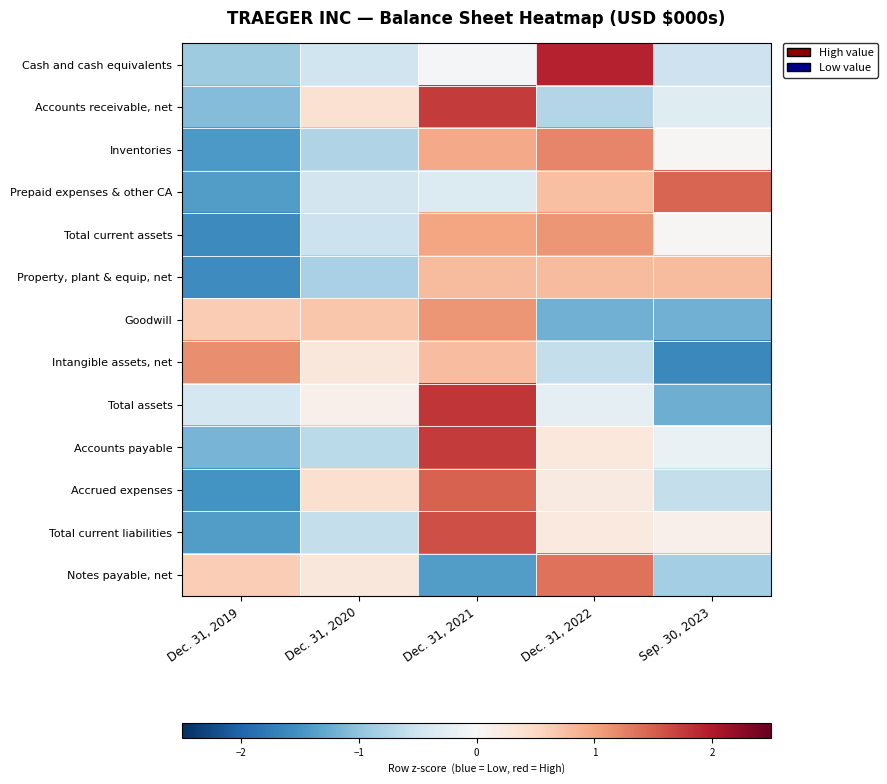

Reading left to right, transcribe all the data shown in this chart.

Cash and cash equivalents: Dec. 31, 2019=-0.9	Dec. 31, 2020=-0.5	Dec. 31, 2021=-0.0	Dec. 31, 2022=1.9	Sep. 30, 2023=-0.5
Accounts receivable, net: Dec. 31, 2019=-1.1	Dec. 31, 2020=0.4	Dec. 31, 2021=1.7	Dec. 31, 2022=-0.7	Sep. 30, 2023=-0.3
Inventories: Dec. 31, 2019=-1.4	Dec. 31, 2020=-0.7	Dec. 31, 2021=0.9	Dec. 31, 2022=1.2	Sep. 30, 2023=0.0
Prepaid expenses & other CA: Dec. 31, 2019=-1.4	Dec. 31, 2020=-0.5	Dec. 31, 2021=-0.3	Dec. 31, 2022=0.7	Sep. 30, 2023=1.5
Total current assets: Dec. 31, 2019=-1.6	Dec. 31, 2020=-0.5	Dec. 31, 2021=1.0	Dec. 31, 2022=1.1	Sep. 30, 2023=0.0
Property, plant & equip, net: Dec. 31, 2019=-1.6	Dec. 31, 2020=-0.8	Dec. 31, 2021=0.8	Dec. 31, 2022=0.8	Sep. 30, 2023=0.8
Goodwill: Dec. 31, 2019=0.6	Dec. 31, 2020=0.7	Dec. 31, 2021=1.1	Dec. 31, 2022=-1.2	Sep. 30, 2023=-1.2
Intangible assets, net: Dec. 31, 2019=1.2	Dec. 31, 2020=0.3	Dec. 31, 2021=0.8	Dec. 31, 2022=-0.6	Sep. 30, 2023=-1.6
Total assets: Dec. 31, 2019=-0.4	Dec. 31, 2020=0.1	Dec. 31, 2021=1.8	Dec. 31, 2022=-0.3	Sep. 30, 2023=-1.2
Accounts payable: Dec. 31, 2019=-1.2	Dec. 31, 2020=-0.7	Dec. 31, 2021=1.8	Dec. 31, 2022=0.3	Sep. 30, 2023=-0.2
Accrued expenses: Dec. 31, 2019=-1.5	Dec. 31, 2020=0.4	Dec. 31, 2021=1.5	Dec. 31, 2022=0.2	Sep. 30, 2023=-0.6
Total current liabilities: Dec. 31, 2019=-1.4	Dec. 31, 2020=-0.6	Dec. 31, 2021=1.6	Dec. 31, 2022=0.2	Sep. 30, 2023=0.1
Notes payable, net: Dec. 31, 2019=0.6	Dec. 31, 2020=0.3	Dec. 31, 2021=-1.4	Dec. 31, 2022=1.4	Sep. 30, 2023=-0.9